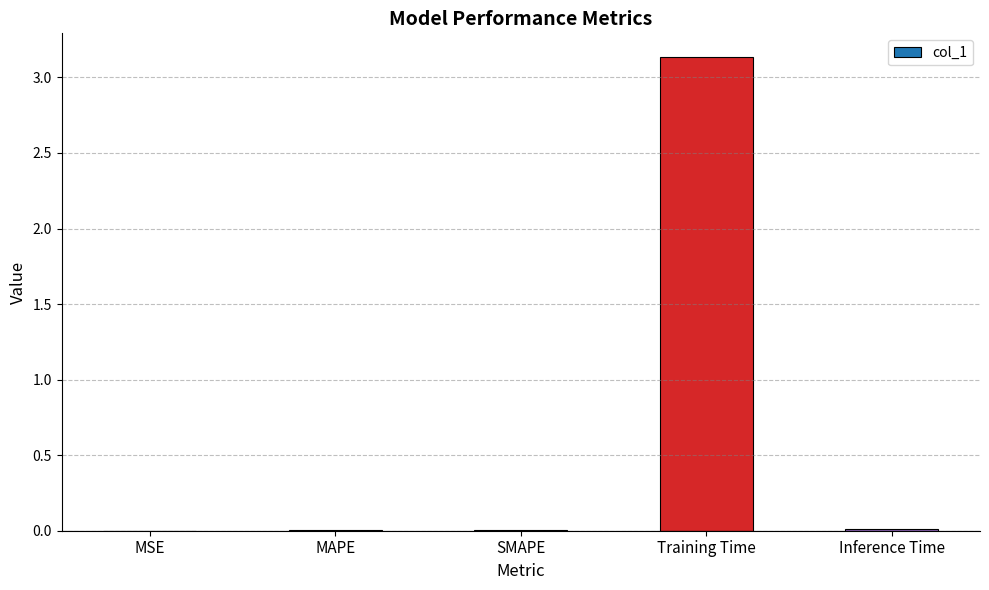

Does the chart contain stacked bars?

No